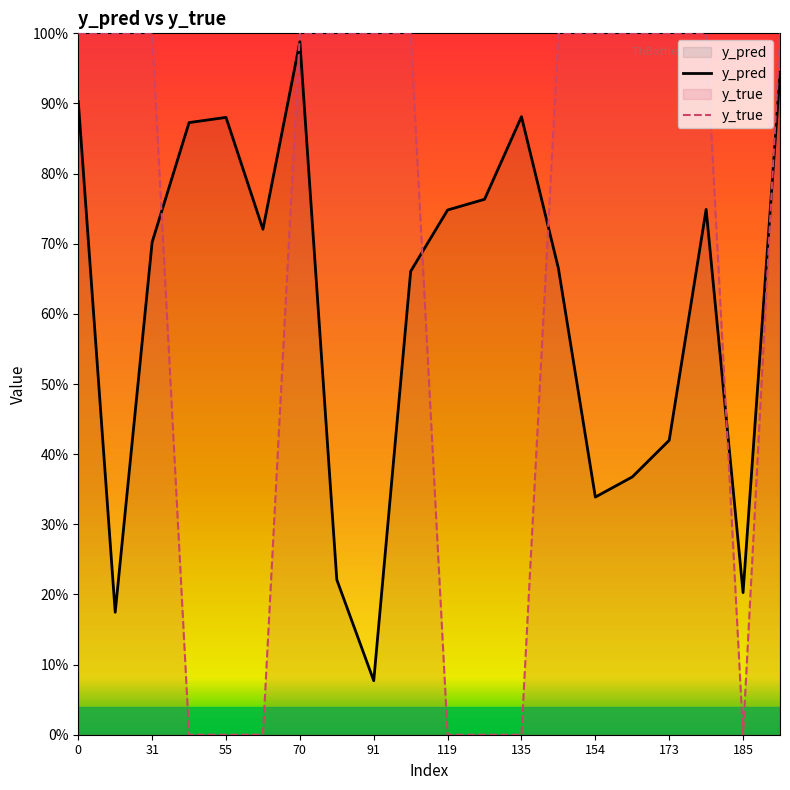

List the labels in order of y_true value, smallest first.

43, 55, 66, 119, 134, 135, 185, 0, 29, 31, 70, 81, 91, 99, 140, 154, 168, 173, 177, 186